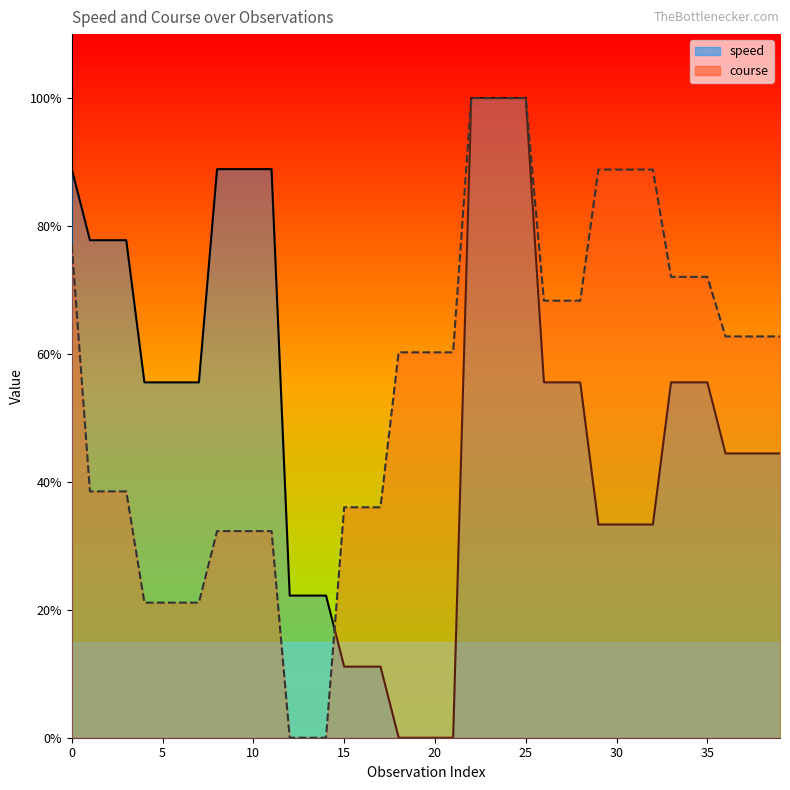

Reading left to right, what are all the values shown in this chart?

speed: 0=88.9	1=77.8	2=77.8	3=77.8	4=55.6	5=55.6	6=55.6	7=55.6	8=88.9	9=88.9	10=88.9	11=88.9	12=22.2	13=22.2	14=22.2	15=11.1	16=11.1	17=11.1	18=0.0	19=0.0	20=0.0	21=0.0	22=100.0	23=100.0	24=100.0	25=100.0	26=55.6	27=55.6	28=55.6	29=33.3	30=33.3	31=33.3	32=33.3	33=55.6	34=55.6	35=55.6	36=44.4	37=44.4	38=44.4	39=44.4
course: 0=77.0	1=38.5	2=38.5	3=38.5	4=21.1	5=21.1	6=21.1	7=21.1	8=32.3	9=32.3	10=32.3	11=32.3	12=0.0	13=0.0	14=0.0	15=36.0	16=36.0	17=36.0	18=60.2	19=60.2	20=60.2	21=60.2	22=100.0	23=100.0	24=100.0	25=100.0	26=68.3	27=68.3	28=68.3	29=88.8	30=88.8	31=88.8	32=88.8	33=72.0	34=72.0	35=72.0	36=62.7	37=62.7	38=62.7	39=62.7